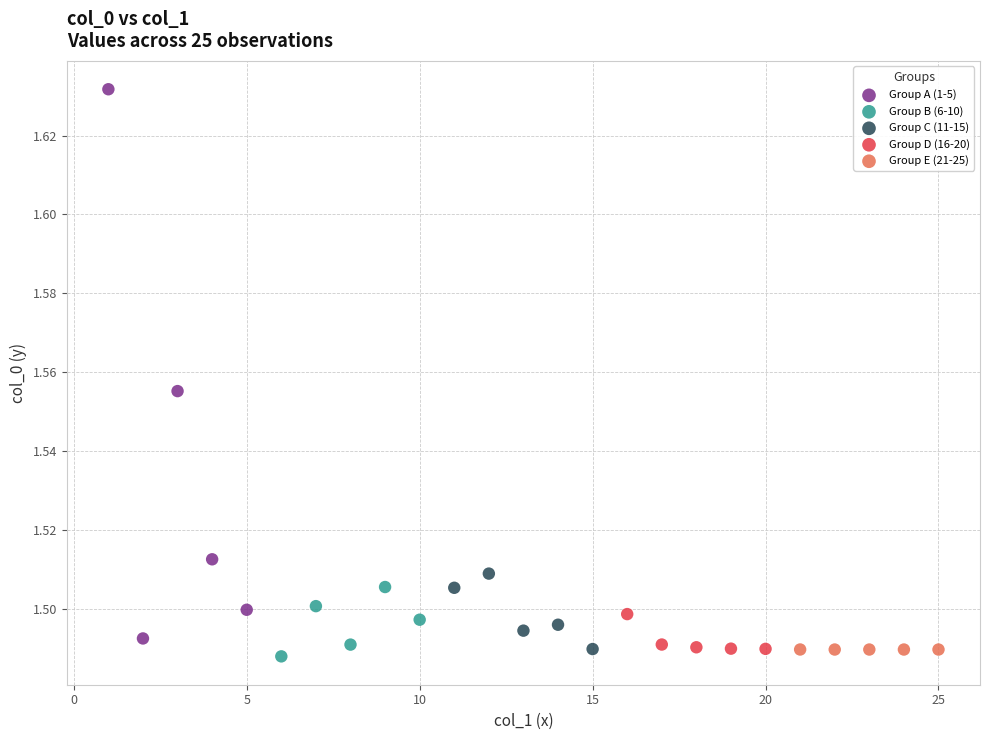

Which series has the largest Y range (max minus min)?

Group A (1-5)